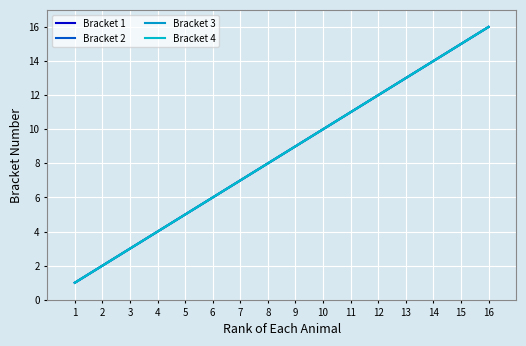

What is the difference between the Bracket 2 values at 6 and 13?

7